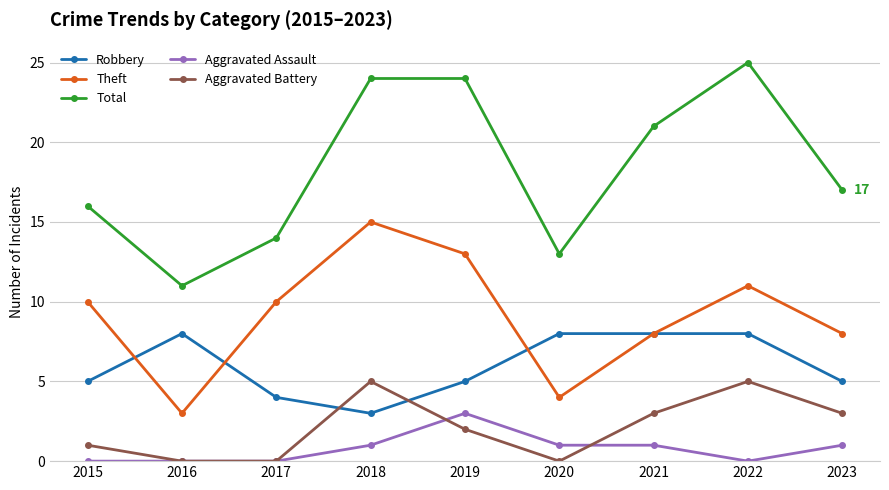

What is the difference between the second highest and second lowest values in the Robbery series?

4